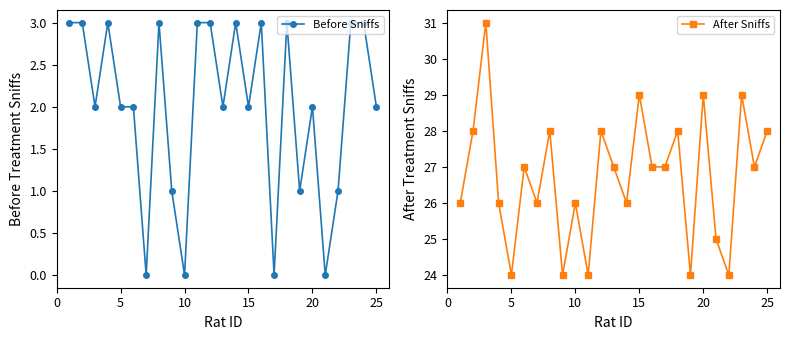

True or false: Before Sniffs has more than 0 points higher than both neighbors.

True